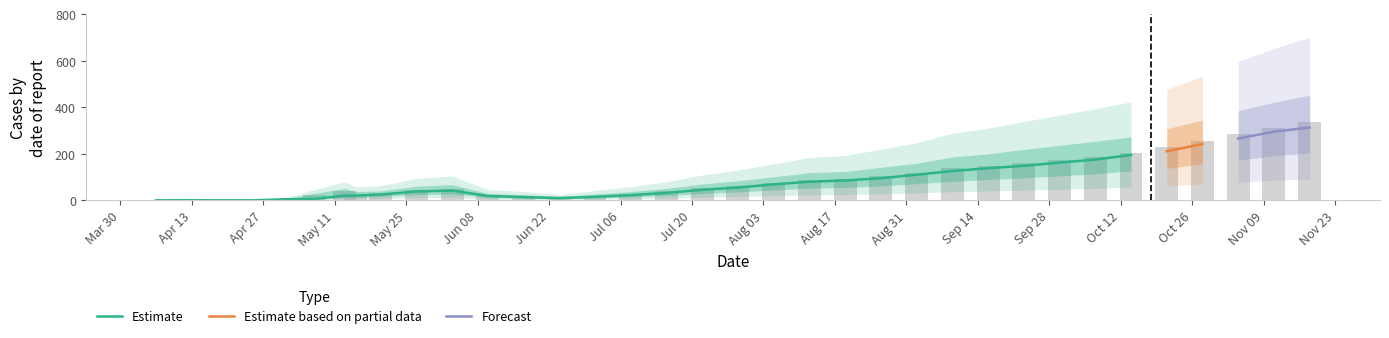

How many distinct data groups are displayed?

3